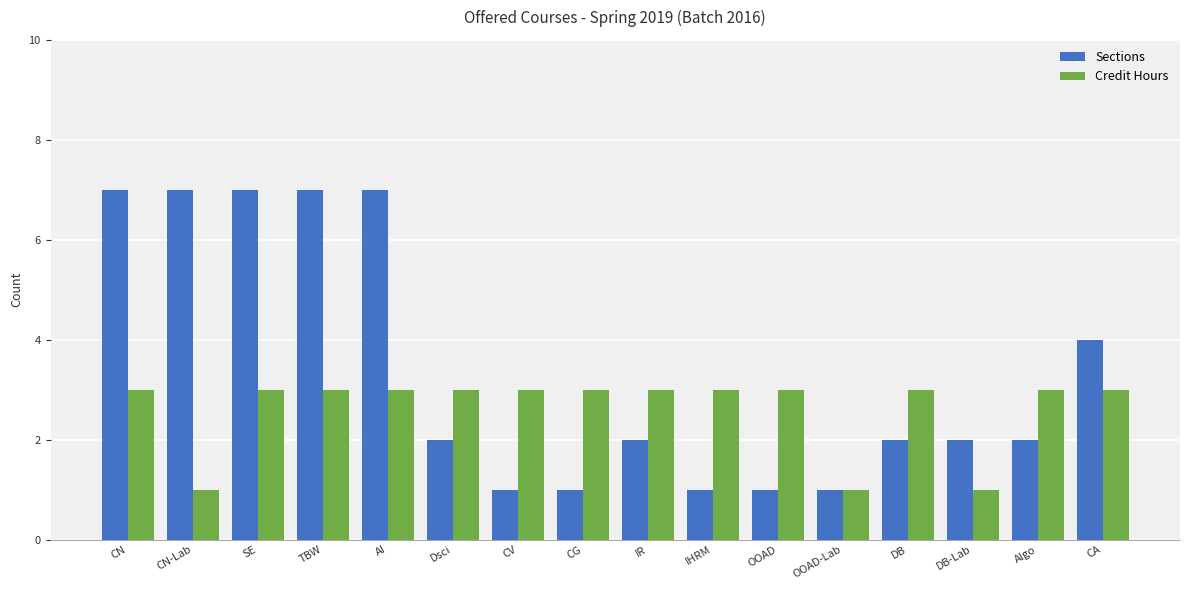

What are all the series names shown in the legend?

Sections, Credit Hours